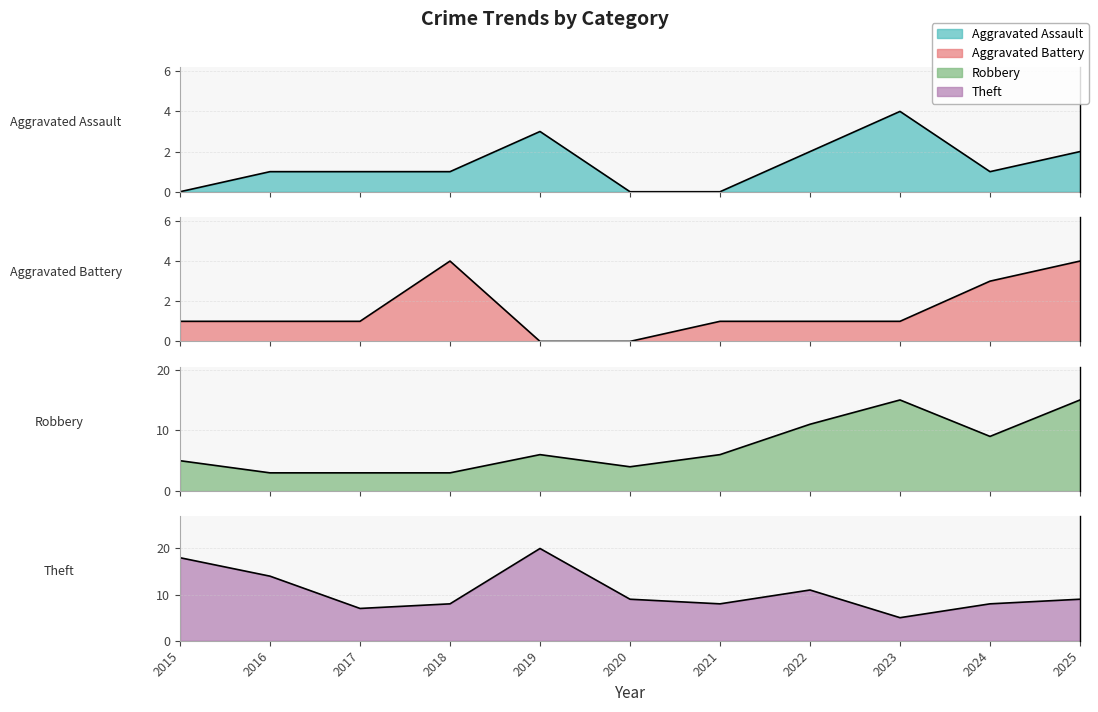

Reading right to left, what are all the values shown in this chart?

Aggravated Assault: 2025=2	2024=1	2023=4	2022=2	2021=0	2020=0	2019=3	2018=1	2017=1	2016=1	2015=0
Aggravated Battery: 2025=4	2024=3	2023=1	2022=1	2021=1	2020=0	2019=0	2018=4	2017=1	2016=1	2015=1
Robbery: 2025=15	2024=9	2023=15	2022=11	2021=6	2020=4	2019=6	2018=3	2017=3	2016=3	2015=5
Theft: 2025=9	2024=8	2023=5	2022=11	2021=8	2020=9	2019=20	2018=8	2017=7	2016=14	2015=18